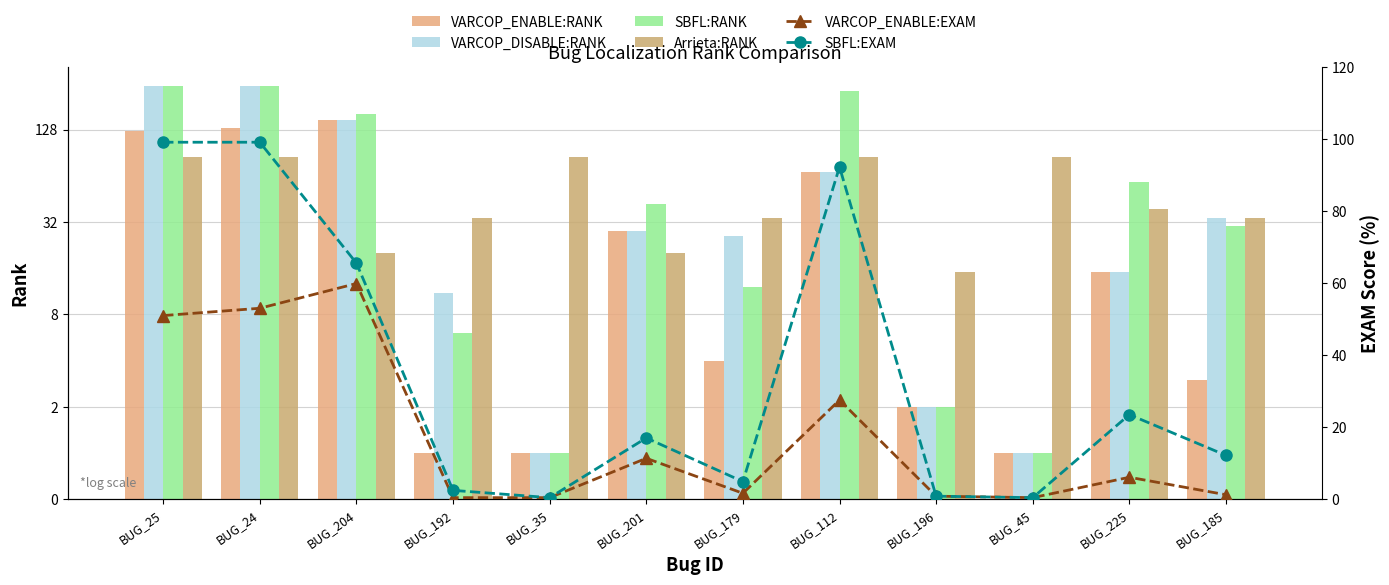

How many groups of bars are there?

12